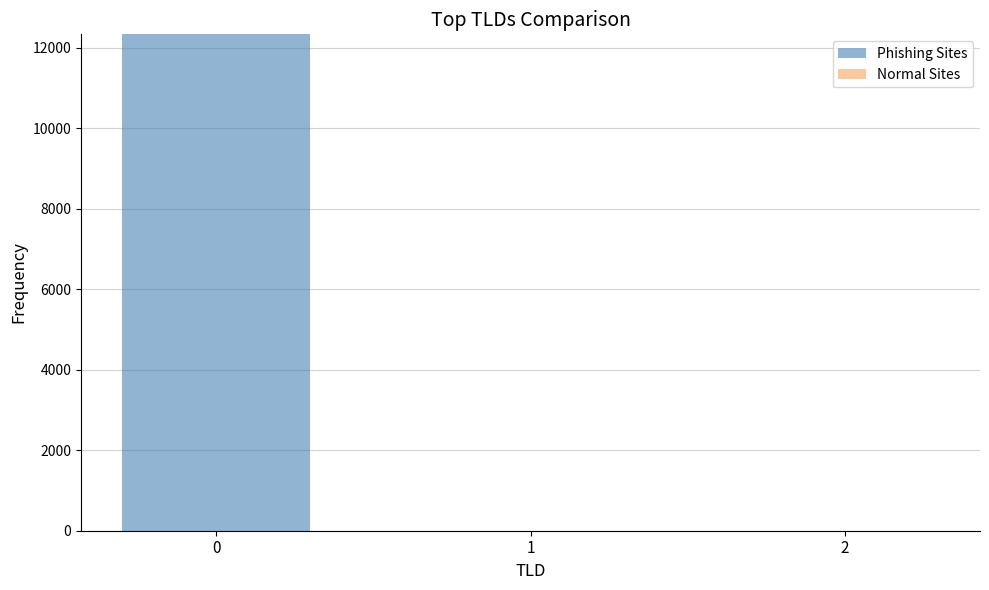

What is the greatest value displayed?

12329.4